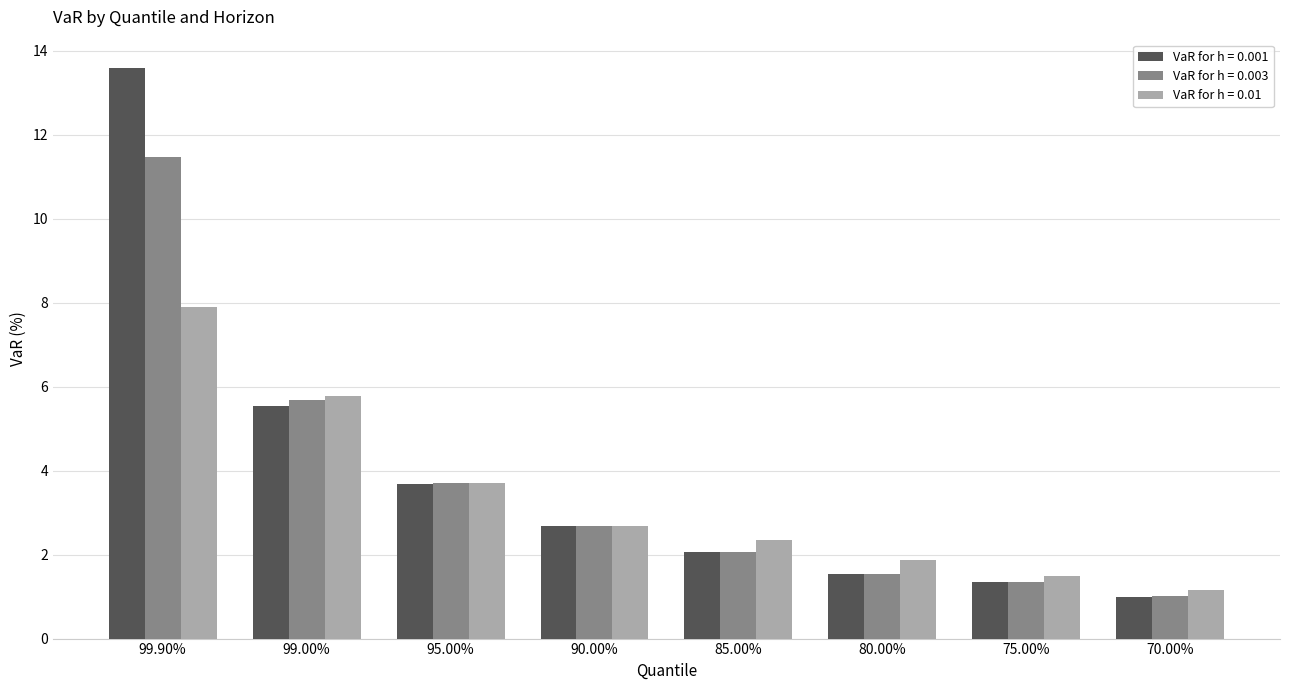

Which series has the widest spread of values?

VaR for h = 0.001